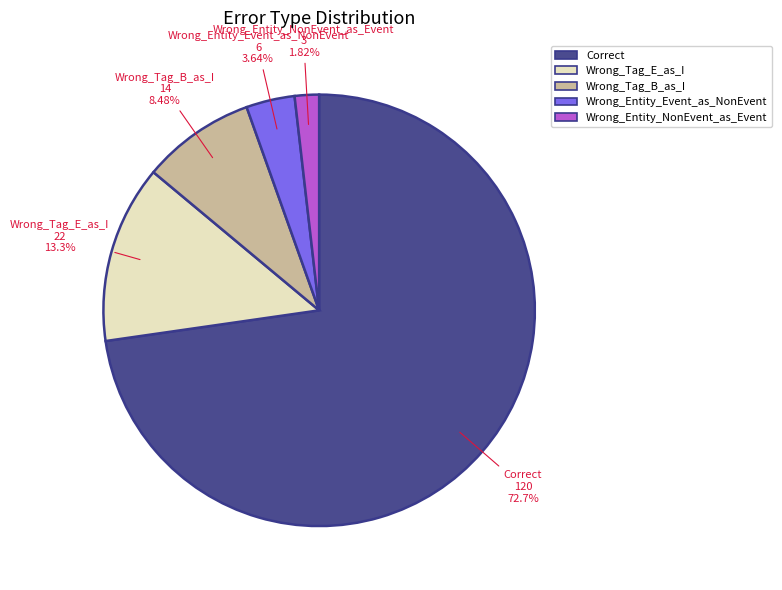

What is the smallest slice in the pie chart?

Wrong_Entity_NonEvent_as_Event